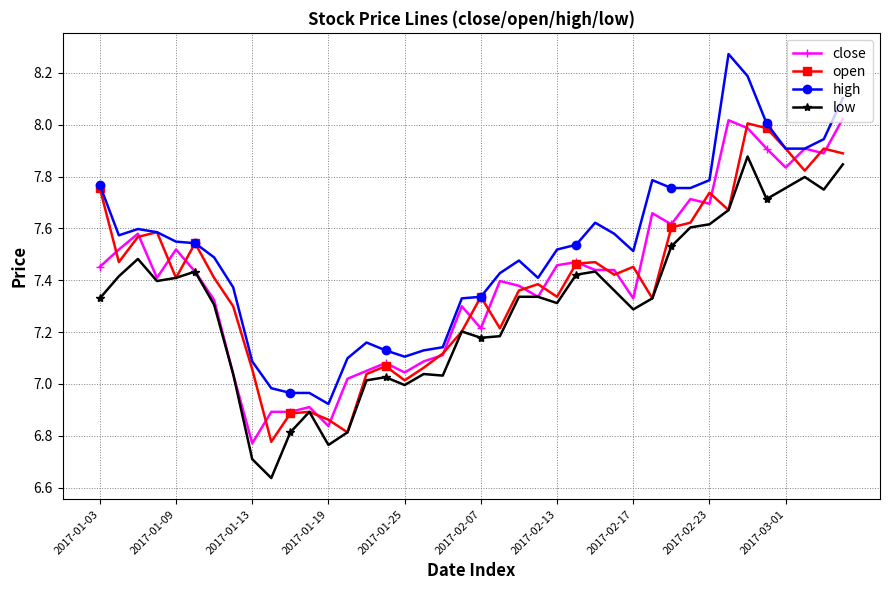

True or false: high and low intersect in this chart.

False